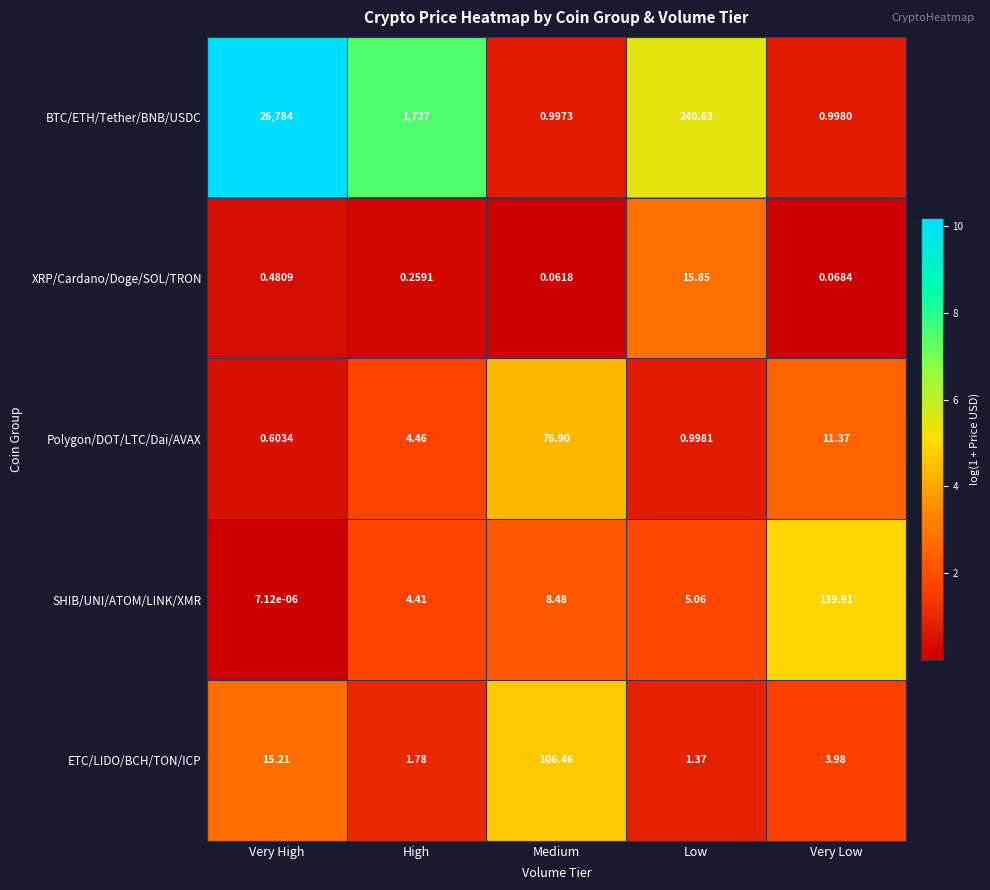

Which series has the largest total across all categories?

BTC/ETH/Tether/BNB/USDC